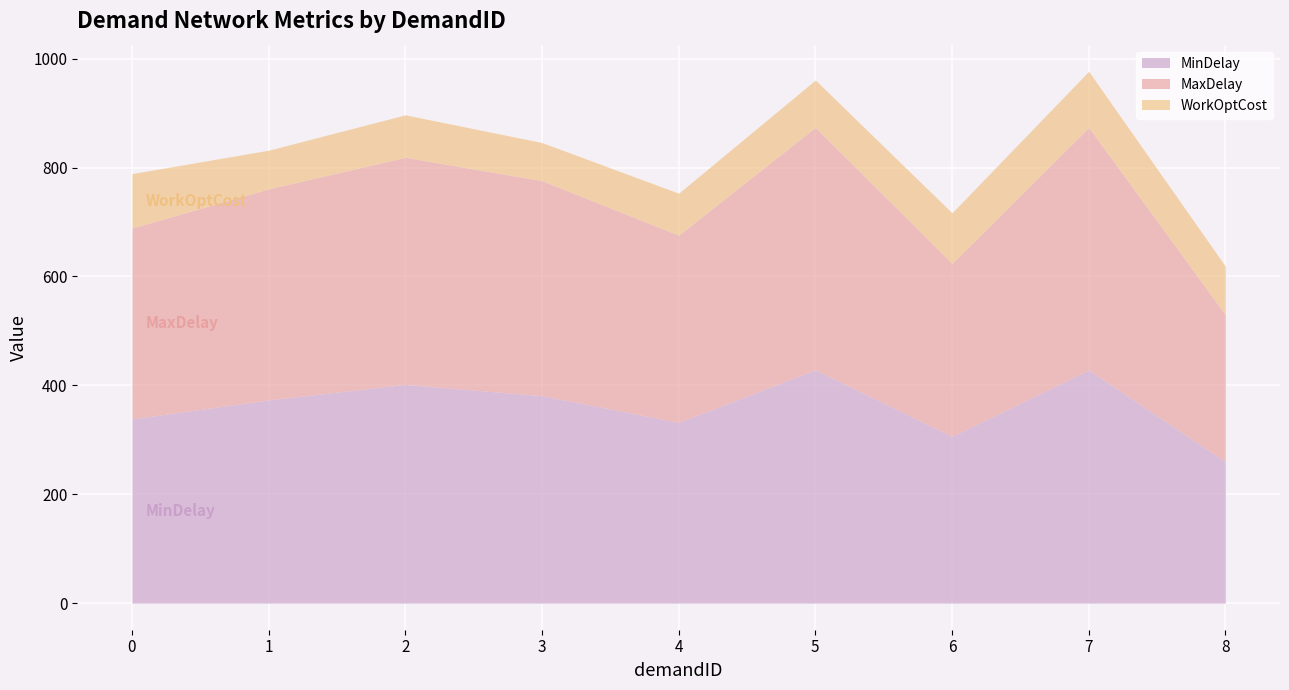

At which label does MinDelay first exceed 373?

1